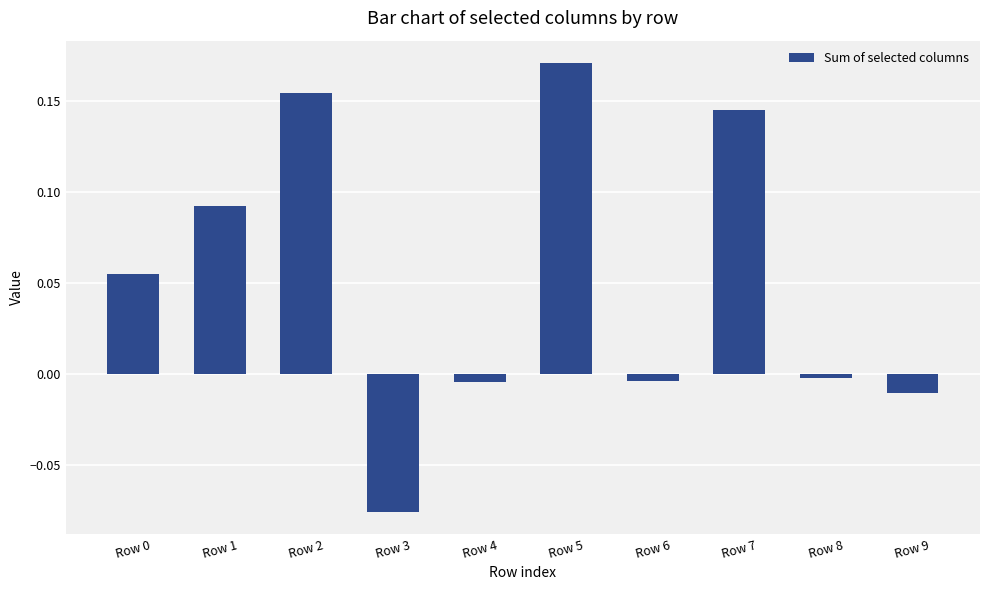

At which category does the chart reach its peak across all series?

Row 5